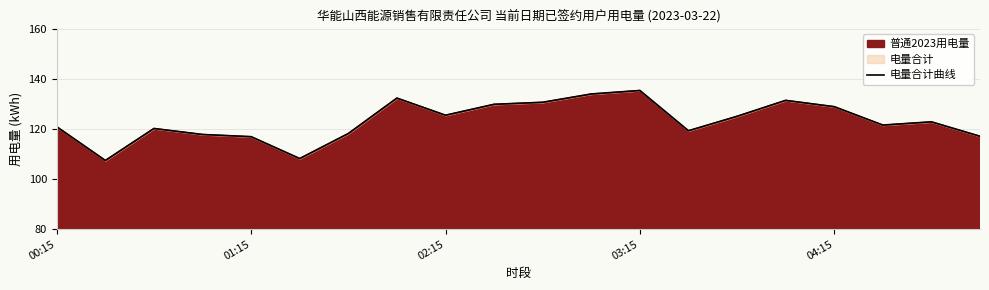

What is the average value?

123.2